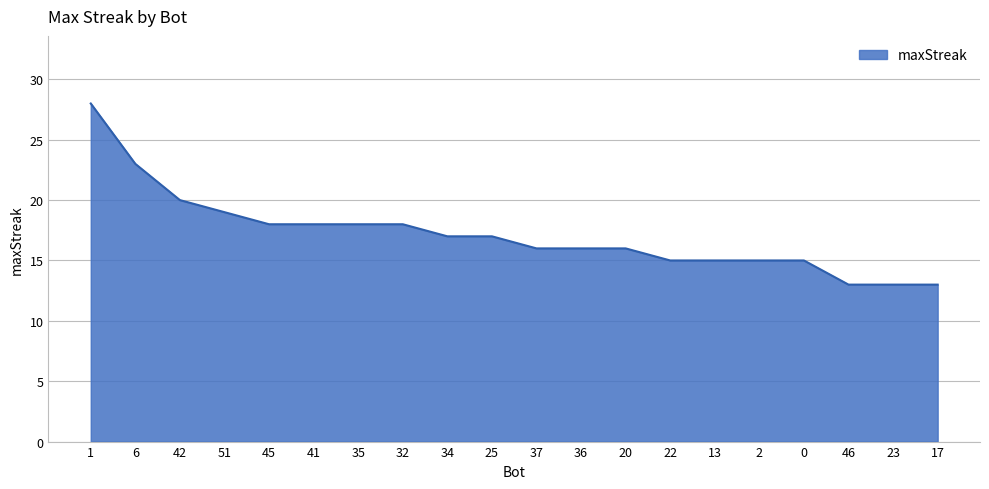

What position from the right is 0?

4